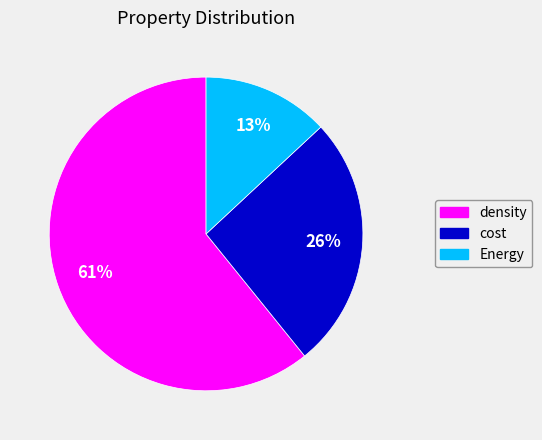

The density slice represents 61% of the pie. True or false?

True